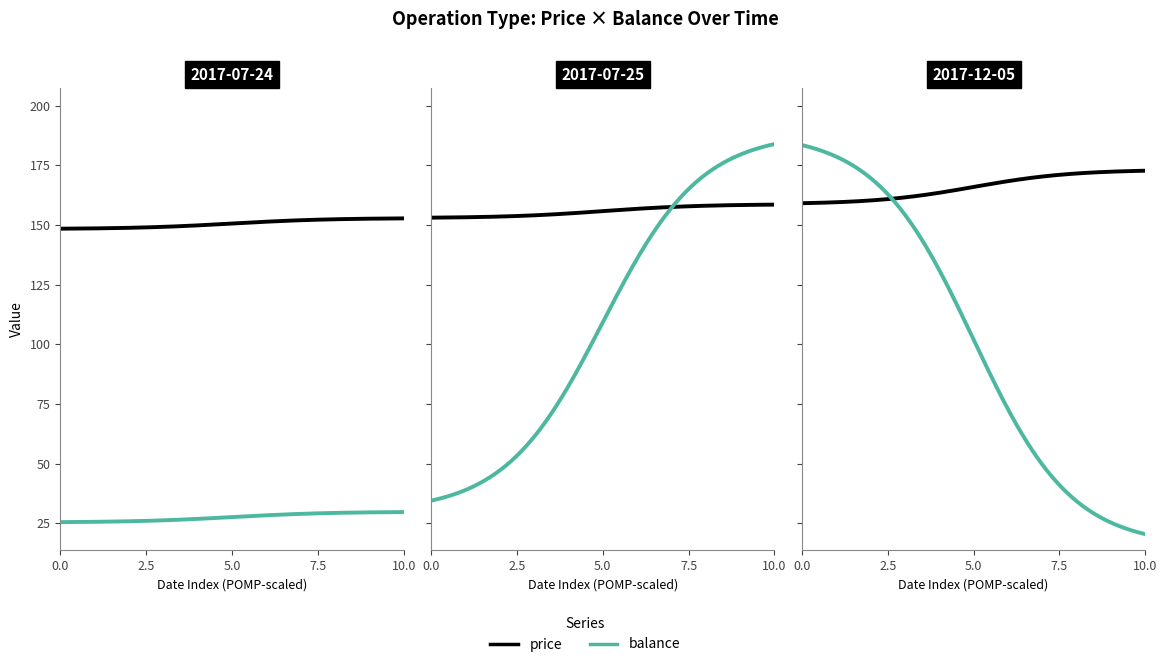

How many lines are shown in the chart?

2